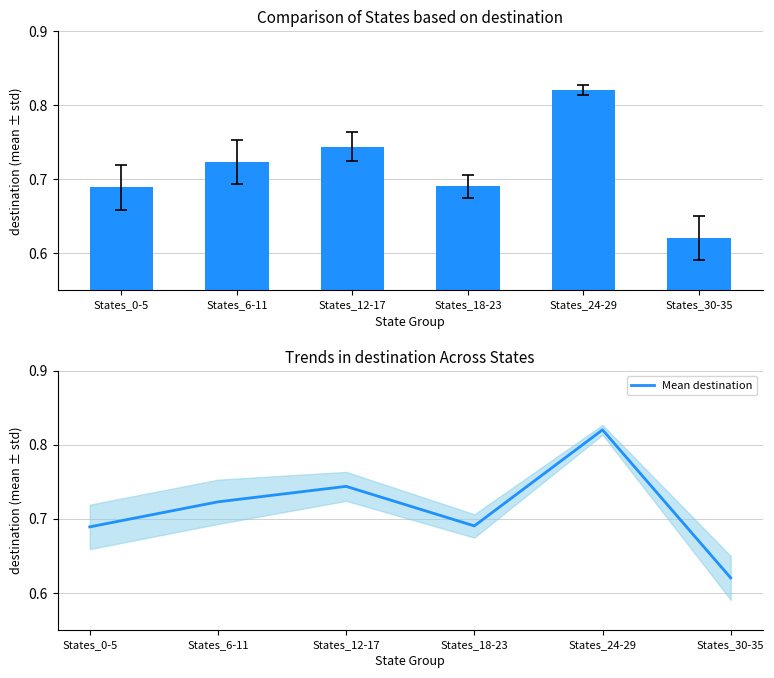

What is the value of the 5th bar from the left?

0.8